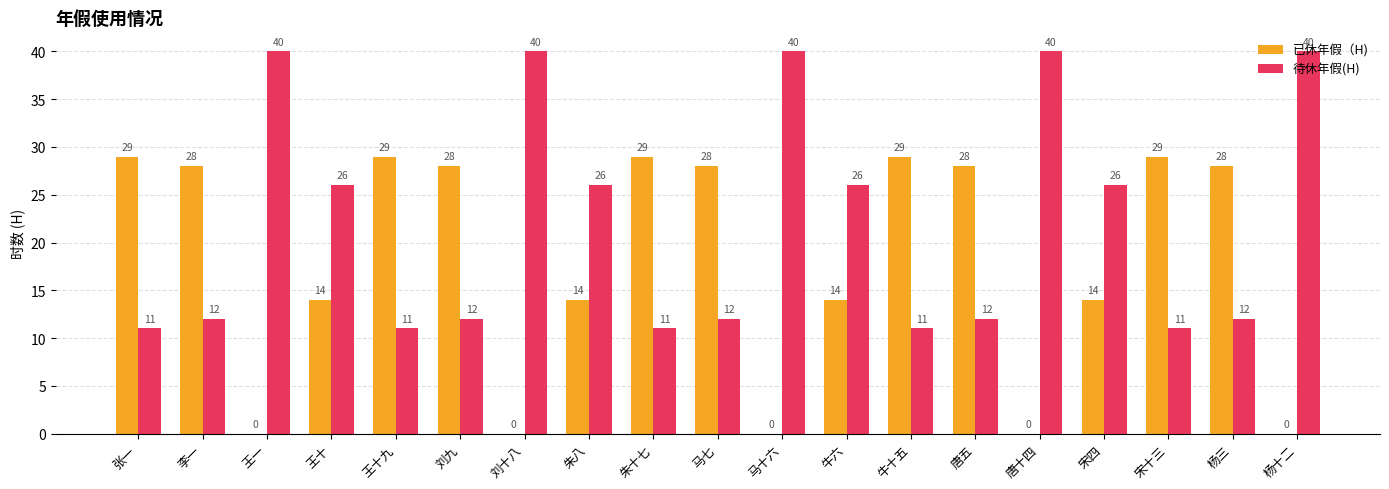

How many values in 已休年假（H) are above zero?

14